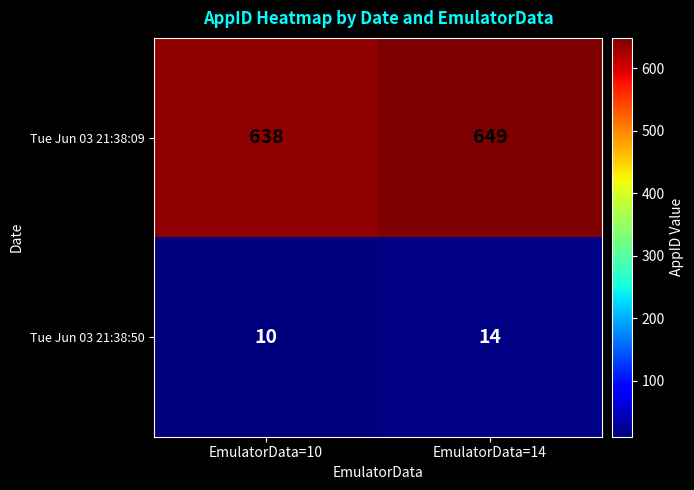

What is the spread (max minus min) of values at EmulatorData=14?

635